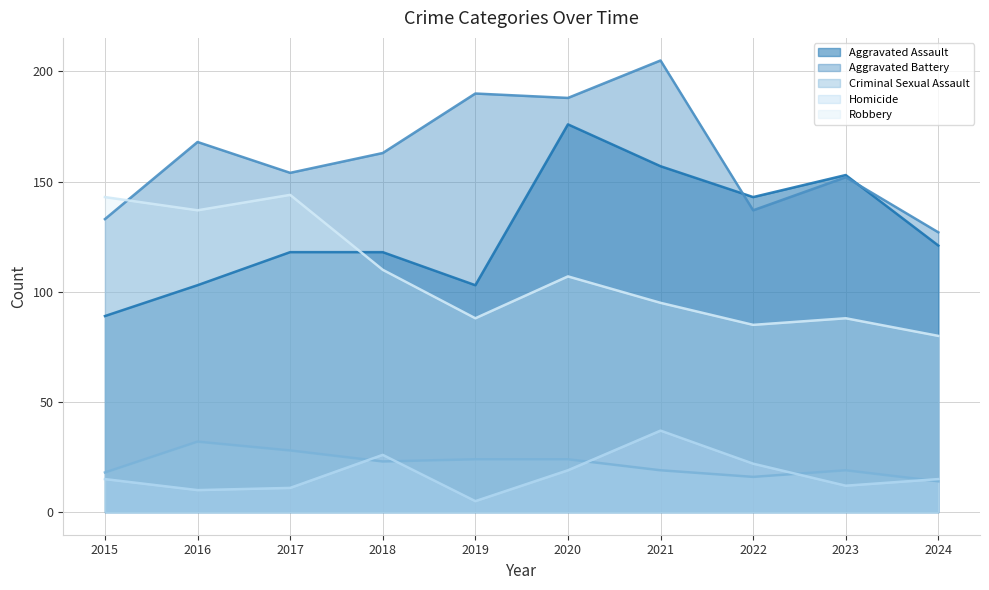

What is the difference between the Aggravated Battery values at 2021 and 2024?

78